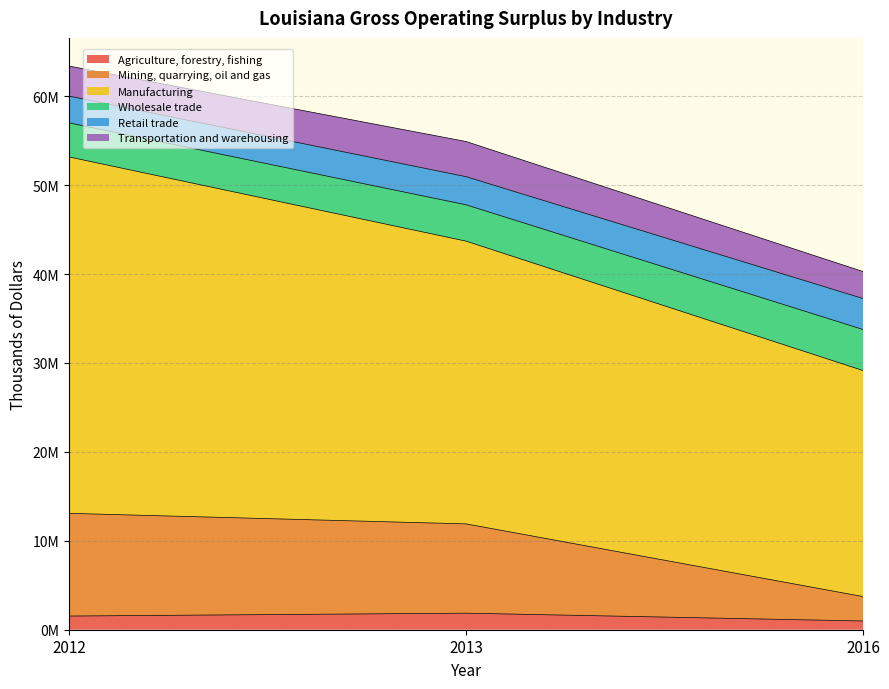

What are all the series names shown in the legend?

Agriculture, forestry, fishing, Mining, quarrying, oil and gas, Manufacturing, Wholesale trade, Retail trade, Transportation and warehousing